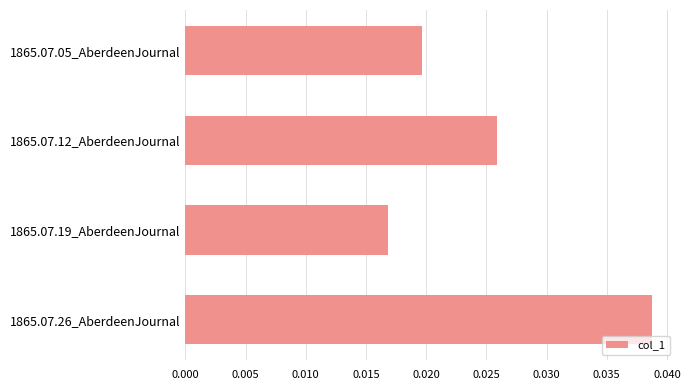

Rank the categories by value from highest to lowest.

1865.07.26_AberdeenJournal, 1865.07.12_AberdeenJournal, 1865.07.05_AberdeenJournal, 1865.07.19_AberdeenJournal